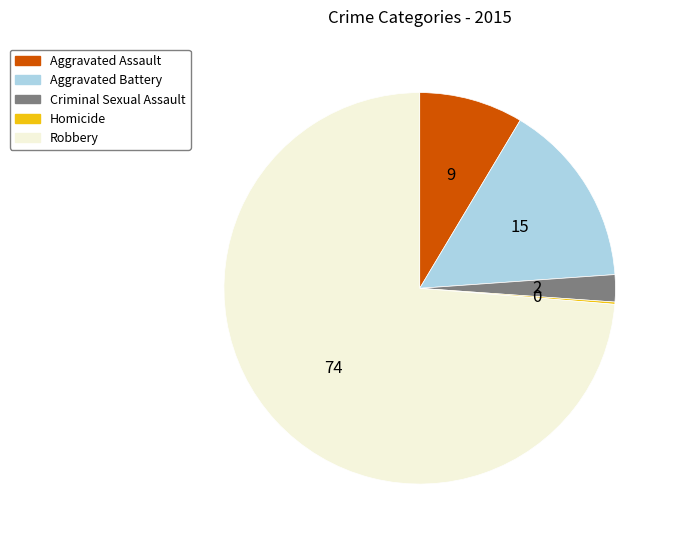

True or false: Aggravated Assault accounts for 1% of the total.

False